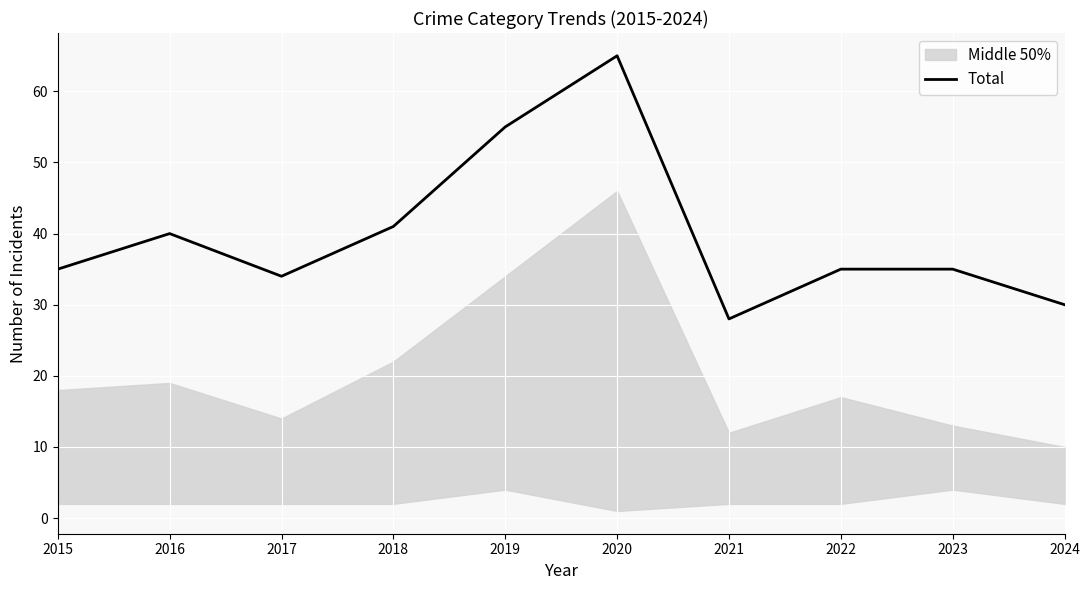

Reading left to right, transcribe all the data shown in this chart.

2015=35	2016=40	2017=34	2018=41	2019=55	2020=65	2021=28	2022=35	2023=35	2024=30